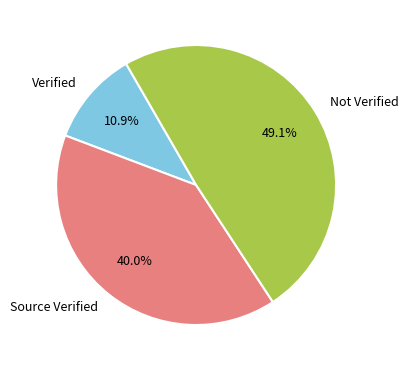

How many segments does this pie chart have?

3